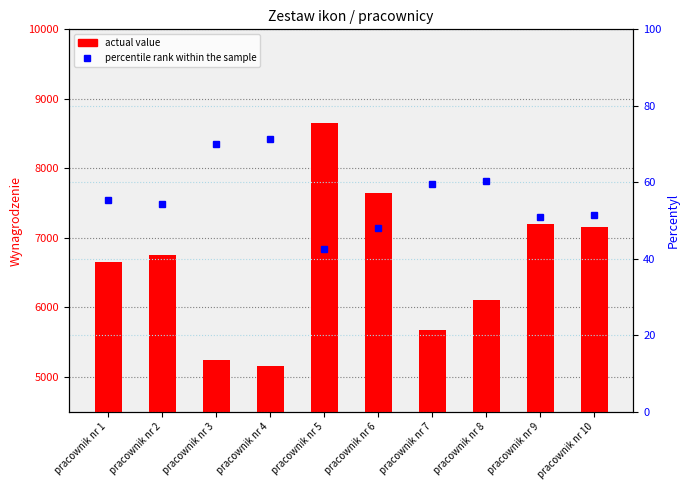

What are all the series names shown in the legend?

actual value, percentile rank within the sample